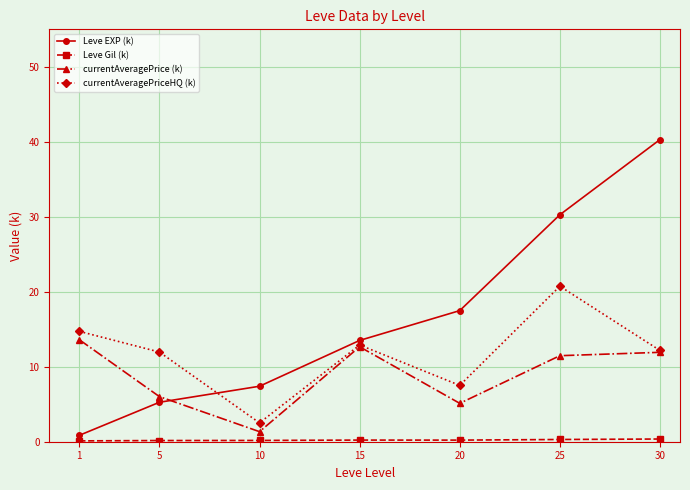

Where is the first local minimum for currentAveragePriceHQ (k)?

10